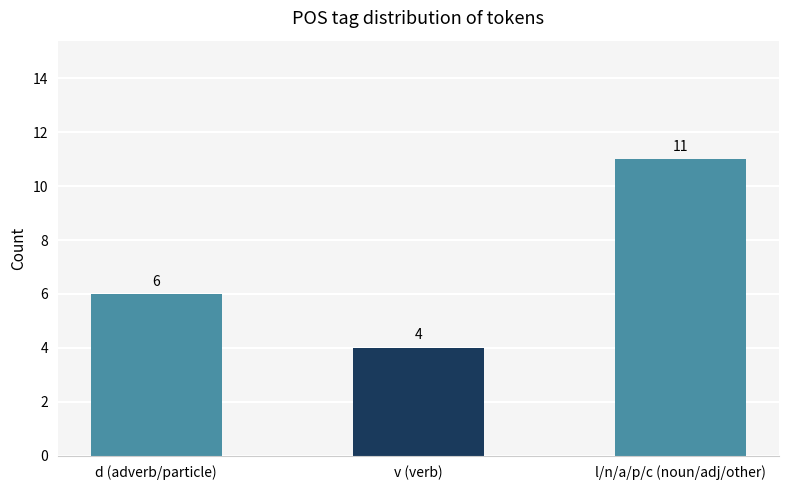

What is the approximate value at d (adverb/particle)?

6